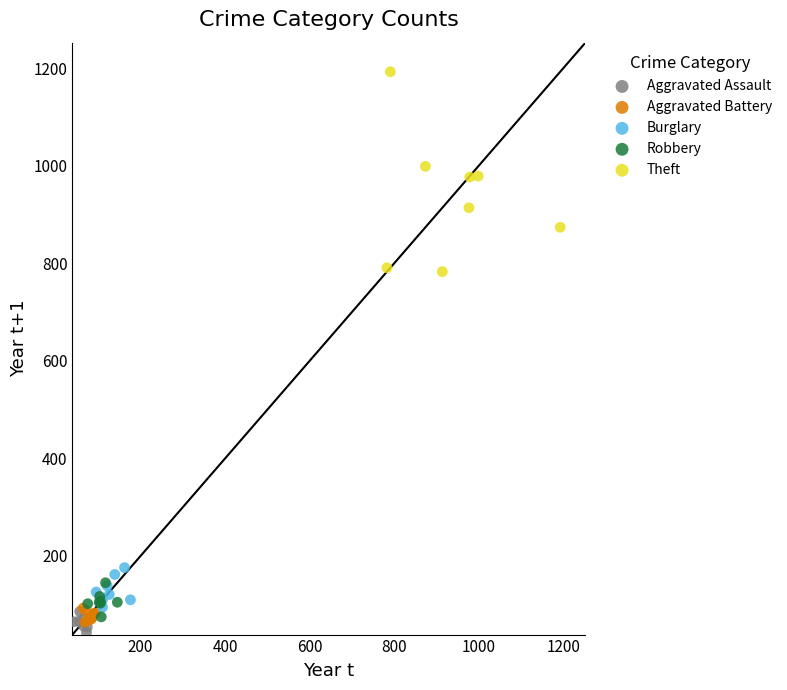

Which series reaches the minimum Y coordinate?

Aggravated Assault